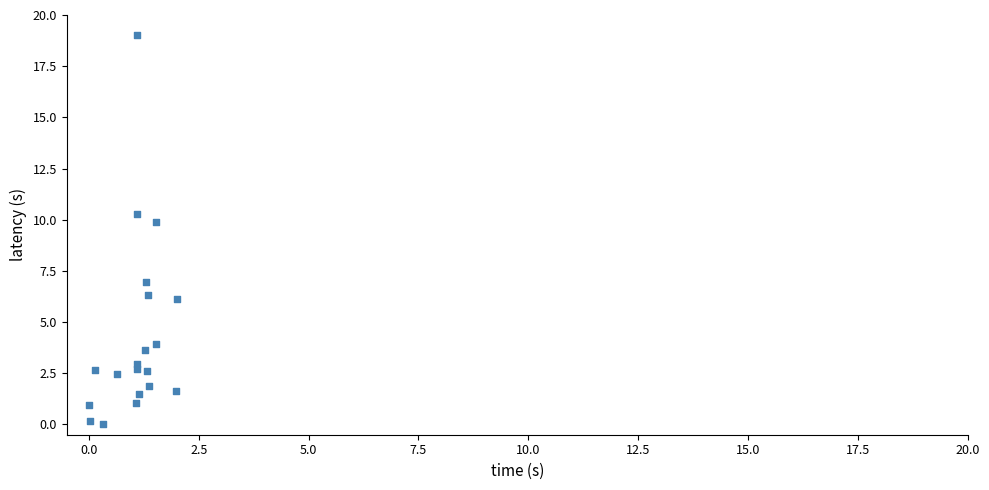

What is the range of X values (max minus min)?

2.0